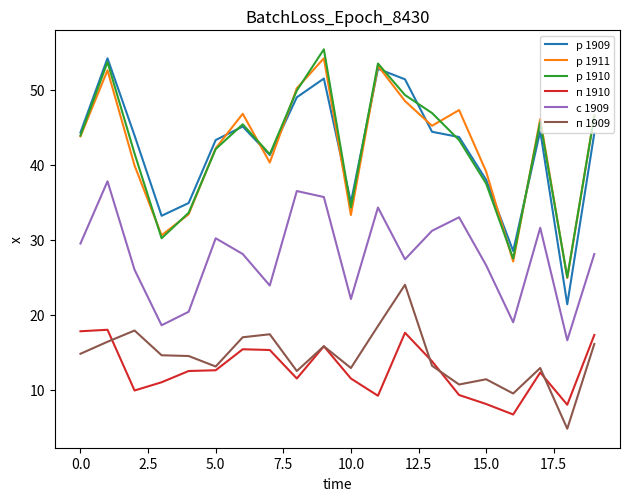

True or false: р 1910 and с 1909 cross at least once.

False